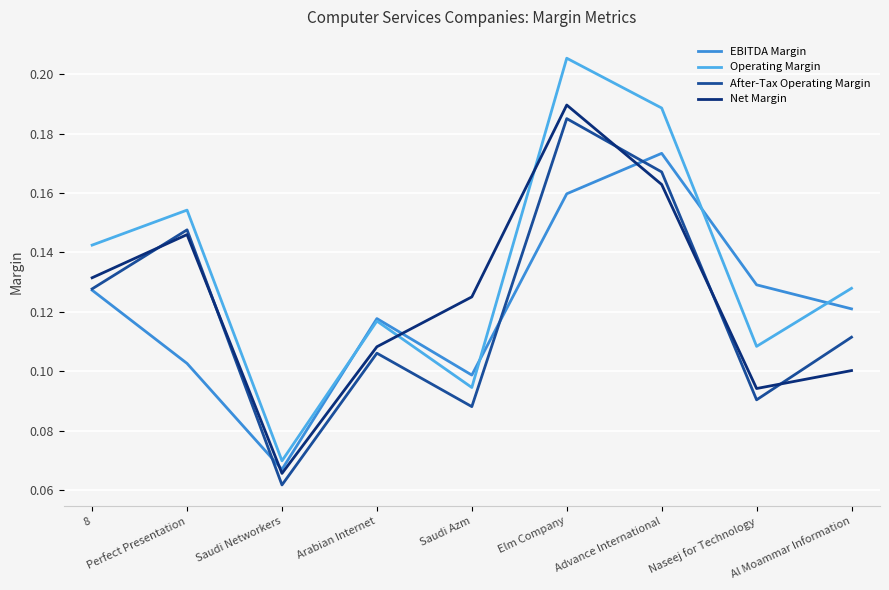

The Net Margin series shows 0.1 at Saudi Azm. True or false?

True